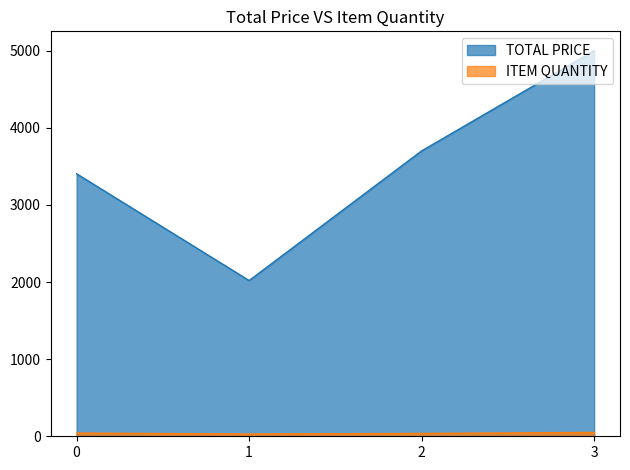

The TOTAL PRICE series shows 3403.3 at 0. True or false?

True